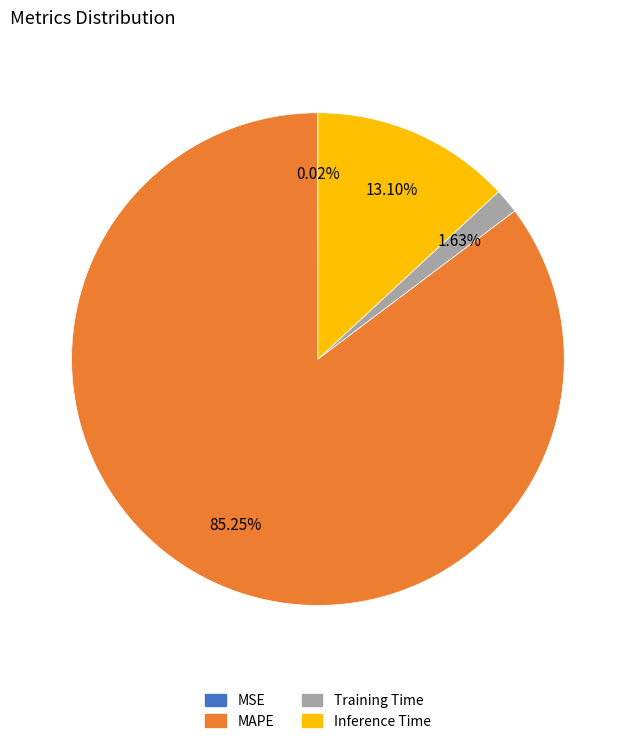

Is there a majority slice in this chart?

Yes